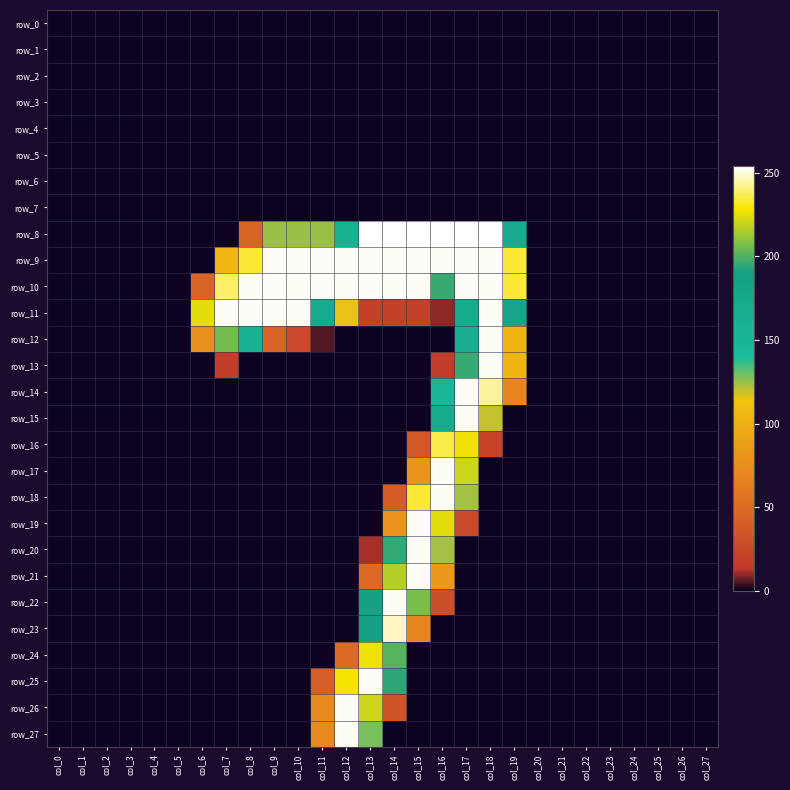

Reading left to right, list all the values displayed in this chart.

row_0: col_0=0	col_1=0	col_2=0	col_3=0	col_4=0	col_5=0	col_6=0	col_7=0	col_8=0	col_9=0	col_10=0	col_11=0	col_12=0	col_13=0	col_14=0	col_15=0	col_16=0	col_17=0	col_18=0	col_19=0	col_20=0	col_21=0	col_22=0	col_23=0	col_24=0	col_25=0	col_26=0	col_27=0
row_1: col_0=0	col_1=0	col_2=0	col_3=0	col_4=0	col_5=0	col_6=0	col_7=0	col_8=0	col_9=0	col_10=0	col_11=0	col_12=0	col_13=0	col_14=0	col_15=0	col_16=0	col_17=0	col_18=0	col_19=0	col_20=0	col_21=0	col_22=0	col_23=0	col_24=0	col_25=0	col_26=0	col_27=0
row_2: col_0=0	col_1=0	col_2=0	col_3=0	col_4=0	col_5=0	col_6=0	col_7=0	col_8=0	col_9=0	col_10=0	col_11=0	col_12=0	col_13=0	col_14=0	col_15=0	col_16=0	col_17=0	col_18=0	col_19=0	col_20=0	col_21=0	col_22=0	col_23=0	col_24=0	col_25=0	col_26=0	col_27=0
row_3: col_0=0	col_1=0	col_2=0	col_3=0	col_4=0	col_5=0	col_6=0	col_7=0	col_8=0	col_9=0	col_10=0	col_11=0	col_12=0	col_13=0	col_14=0	col_15=0	col_16=0	col_17=0	col_18=0	col_19=0	col_20=0	col_21=0	col_22=0	col_23=0	col_24=0	col_25=0	col_26=0	col_27=0
row_4: col_0=0	col_1=0	col_2=0	col_3=0	col_4=0	col_5=0	col_6=0	col_7=0	col_8=0	col_9=0	col_10=0	col_11=0	col_12=0	col_13=0	col_14=0	col_15=0	col_16=0	col_17=0	col_18=0	col_19=0	col_20=0	col_21=0	col_22=0	col_23=0	col_24=0	col_25=0	col_26=0	col_27=0
row_5: col_0=0	col_1=0	col_2=0	col_3=0	col_4=0	col_5=0	col_6=0	col_7=0	col_8=0	col_9=0	col_10=0	col_11=0	col_12=0	col_13=0	col_14=0	col_15=0	col_16=0	col_17=0	col_18=0	col_19=0	col_20=0	col_21=0	col_22=0	col_23=0	col_24=0	col_25=0	col_26=0	col_27=0
row_6: col_0=0	col_1=0	col_2=0	col_3=0	col_4=0	col_5=0	col_6=0	col_7=0	col_8=0	col_9=0	col_10=0	col_11=0	col_12=0	col_13=0	col_14=0	col_15=0	col_16=0	col_17=0	col_18=0	col_19=0	col_20=0	col_21=0	col_22=0	col_23=0	col_24=0	col_25=0	col_26=0	col_27=0
row_7: col_0=0	col_1=0	col_2=0	col_3=0	col_4=0	col_5=0	col_6=0	col_7=0	col_8=0	col_9=0	col_10=0	col_11=0	col_12=0	col_13=0	col_14=0	col_15=0	col_16=0	col_17=0	col_18=0	col_19=0	col_20=0	col_21=0	col_22=0	col_23=0	col_24=0	col_25=0	col_26=0	col_27=0
row_8: col_0=0	col_1=0	col_2=0	col_3=0	col_4=0	col_5=0	col_6=0	col_7=0	col_8=45	col_9=125	col_10=125	col_11=125	col_12=157	col_13=254	col_14=254	col_15=254	col_16=254	col_17=254	col_18=254	col_19=167	col_20=0	col_21=0	col_22=0	col_23=0	col_24=0	col_25=0	col_26=0	col_27=0
row_9: col_0=0	col_1=0	col_2=0	col_3=0	col_4=0	col_5=0	col_6=0	col_7=107	col_8=234	col_9=253	col_10=253	col_11=253	col_12=253	col_13=253	col_14=253	col_15=253	col_16=253	col_17=253	col_18=253	col_19=234	col_20=0	col_21=0	col_22=0	col_23=0	col_24=0	col_25=0	col_26=0	col_27=0
row_10: col_0=0	col_1=0	col_2=0	col_3=0	col_4=0	col_5=0	col_6=46	col_7=239	col_8=253	col_9=253	col_10=253	col_11=253	col_12=253	col_13=253	col_14=253	col_15=253	col_16=196	col_17=253	col_18=253	col_19=234	col_20=0	col_21=0	col_22=0	col_23=0	col_24=0	col_25=0	col_26=0	col_27=0
row_11: col_0=0	col_1=0	col_2=0	col_3=0	col_4=0	col_5=0	col_6=225	col_7=253	col_8=253	col_9=253	col_10=253	col_11=170	col_12=116	col_13=19	col_14=19	col_15=19	col_16=9	col_17=169	col_18=253	col_19=180	col_20=0	col_21=0	col_22=0	col_23=0	col_24=0	col_25=0	col_26=0	col_27=0
row_12: col_0=0	col_1=0	col_2=0	col_3=0	col_4=0	col_5=0	col_6=77	col_7=206	col_8=155	col_9=45	col_10=25	col_11=5	col_12=0	col_13=0	col_14=0	col_15=0	col_16=0	col_17=163	col_18=253	col_19=104	col_20=0	col_21=0	col_22=0	col_23=0	col_24=0	col_25=0	col_26=0	col_27=0
row_13: col_0=0	col_1=0	col_2=0	col_3=0	col_4=0	col_5=0	col_6=0	col_7=17	col_8=0	col_9=0	col_10=0	col_11=0	col_12=0	col_13=0	col_14=0	col_15=0	col_16=15	col_17=196	col_18=253	col_19=104	col_20=0	col_21=0	col_22=0	col_23=0	col_24=0	col_25=0	col_26=0	col_27=0
row_14: col_0=0	col_1=0	col_2=0	col_3=0	col_4=0	col_5=0	col_6=0	col_7=0	col_8=0	col_9=0	col_10=0	col_11=0	col_12=0	col_13=0	col_14=0	col_15=0	col_16=150	col_17=253	col_18=244	col_19=69	col_20=0	col_21=0	col_22=0	col_23=0	col_24=0	col_25=0	col_26=0	col_27=0
row_15: col_0=0	col_1=0	col_2=0	col_3=0	col_4=0	col_5=0	col_6=0	col_7=0	col_8=0	col_9=0	col_10=0	col_11=0	col_12=0	col_13=0	col_14=0	col_15=0	col_16=169	col_17=253	col_18=120	col_19=0	col_20=0	col_21=0	col_22=0	col_23=0	col_24=0	col_25=0	col_26=0	col_27=0
row_16: col_0=0	col_1=0	col_2=0	col_3=0	col_4=0	col_5=0	col_6=0	col_7=0	col_8=0	col_9=0	col_10=0	col_11=0	col_12=0	col_13=0	col_14=0	col_15=37	col_16=236	col_17=227	col_18=20	col_19=0	col_20=0	col_21=0	col_22=0	col_23=0	col_24=0	col_25=0	col_26=0	col_27=0
row_17: col_0=0	col_1=0	col_2=0	col_3=0	col_4=0	col_5=0	col_6=0	col_7=0	col_8=0	col_9=0	col_10=0	col_11=0	col_12=0	col_13=0	col_14=0	col_15=80	col_16=253	col_17=221	col_18=0	col_19=0	col_20=0	col_21=0	col_22=0	col_23=0	col_24=0	col_25=0	col_26=0	col_27=0
row_18: col_0=0	col_1=0	col_2=0	col_3=0	col_4=0	col_5=0	col_6=0	col_7=0	col_8=0	col_9=0	col_10=0	col_11=0	col_12=0	col_13=0	col_14=40	col_15=234	col_16=253	col_17=124	col_18=0	col_19=0	col_20=0	col_21=0	col_22=0	col_23=0	col_24=0	col_25=0	col_26=0	col_27=0
row_19: col_0=0	col_1=0	col_2=0	col_3=0	col_4=0	col_5=0	col_6=0	col_7=0	col_8=0	col_9=0	col_10=0	col_11=0	col_12=0	col_13=0	col_14=80	col_15=253	col_16=225	col_17=26	col_18=0	col_19=0	col_20=0	col_21=0	col_22=0	col_23=0	col_24=0	col_25=0	col_26=0	col_27=0
row_20: col_0=0	col_1=0	col_2=0	col_3=0	col_4=0	col_5=0	col_6=0	col_7=0	col_8=0	col_9=0	col_10=0	col_11=0	col_12=0	col_13=11	col_14=195	col_15=253	col_16=124	col_17=0	col_18=0	col_19=0	col_20=0	col_21=0	col_22=0	col_23=0	col_24=0	col_25=0	col_26=0	col_27=0
row_21: col_0=0	col_1=0	col_2=0	col_3=0	col_4=0	col_5=0	col_6=0	col_7=0	col_8=0	col_9=0	col_10=0	col_11=0	col_12=0	col_13=49	col_14=217	col_15=253	col_16=84	col_17=0	col_18=0	col_19=0	col_20=0	col_21=0	col_22=0	col_23=0	col_24=0	col_25=0	col_26=0	col_27=0
row_22: col_0=0	col_1=0	col_2=0	col_3=0	col_4=0	col_5=0	col_6=0	col_7=0	col_8=0	col_9=0	col_10=0	col_11=0	col_12=0	col_13=189	col_14=253	col_15=207	col_16=30	col_17=0	col_18=0	col_19=0	col_20=0	col_21=0	col_22=0	col_23=0	col_24=0	col_25=0	col_26=0	col_27=0
row_23: col_0=0	col_1=0	col_2=0	col_3=0	col_4=0	col_5=0	col_6=0	col_7=0	col_8=0	col_9=0	col_10=0	col_11=0	col_12=0	col_13=189	col_14=248	col_15=70	col_16=0	col_17=0	col_18=0	col_19=0	col_20=0	col_21=0	col_22=0	col_23=0	col_24=0	col_25=0	col_26=0	col_27=0
row_24: col_0=0	col_1=0	col_2=0	col_3=0	col_4=0	col_5=0	col_6=0	col_7=0	col_8=0	col_9=0	col_10=0	col_11=0	col_12=49	col_13=227	col_14=201	col_15=0	col_16=0	col_17=0	col_18=0	col_19=0	col_20=0	col_21=0	col_22=0	col_23=0	col_24=0	col_25=0	col_26=0	col_27=0
row_25: col_0=0	col_1=0	col_2=0	col_3=0	col_4=0	col_5=0	col_6=0	col_7=0	col_8=0	col_9=0	col_10=0	col_11=41	col_12=228	col_13=253	col_14=194	col_15=0	col_16=0	col_17=0	col_18=0	col_19=0	col_20=0	col_21=0	col_22=0	col_23=0	col_24=0	col_25=0	col_26=0	col_27=0
row_26: col_0=0	col_1=0	col_2=0	col_3=0	col_4=0	col_5=0	col_6=0	col_7=0	col_8=0	col_9=0	col_10=0	col_11=72	col_12=253	col_13=221	col_14=33	col_15=0	col_16=0	col_17=0	col_18=0	col_19=0	col_20=0	col_21=0	col_22=0	col_23=0	col_24=0	col_25=0	col_26=0	col_27=0
row_27: col_0=0	col_1=0	col_2=0	col_3=0	col_4=0	col_5=0	col_6=0	col_7=0	col_8=0	col_9=0	col_10=0	col_11=72	col_12=253	col_13=128	col_14=0	col_15=0	col_16=0	col_17=0	col_18=0	col_19=0	col_20=0	col_21=0	col_22=0	col_23=0	col_24=0	col_25=0	col_26=0	col_27=0